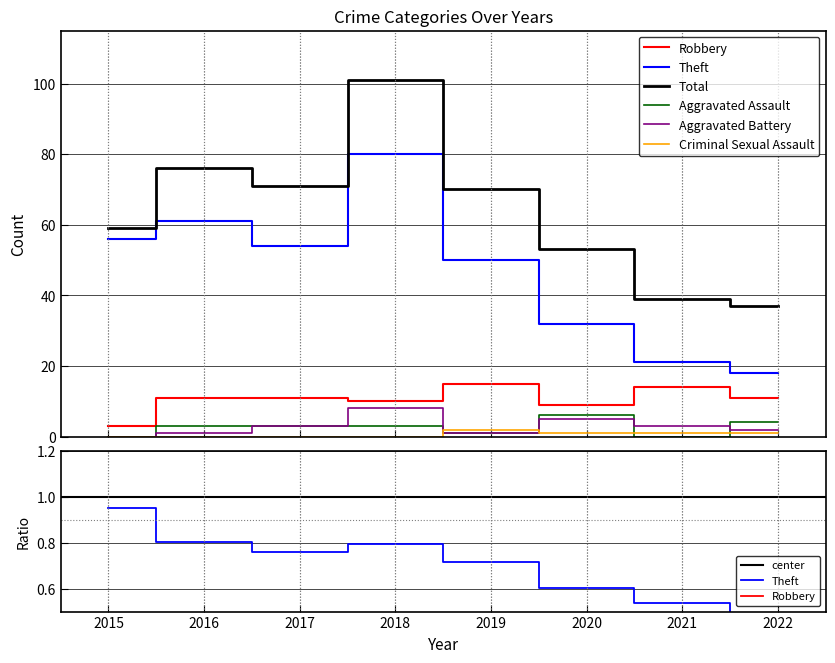

True or false: Criminal Sexual Assault and Robbery cross at least once.

False